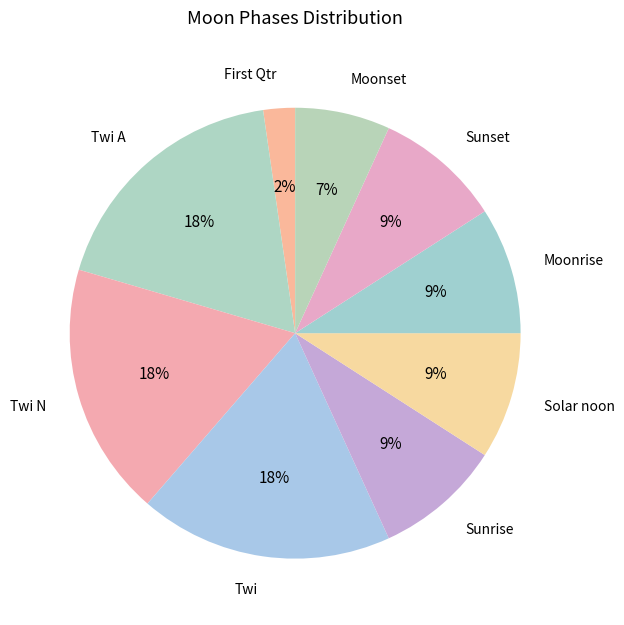

Which category has the smallest portion of the pie?

First Qtr